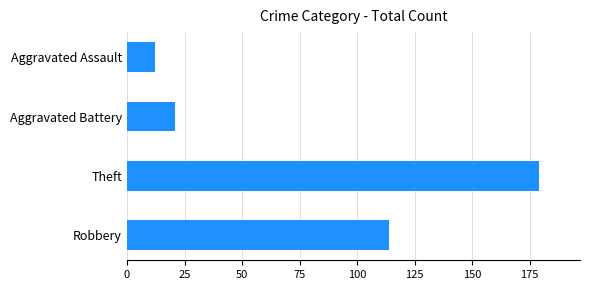

Where is the data nearest to the value 95?

Robbery